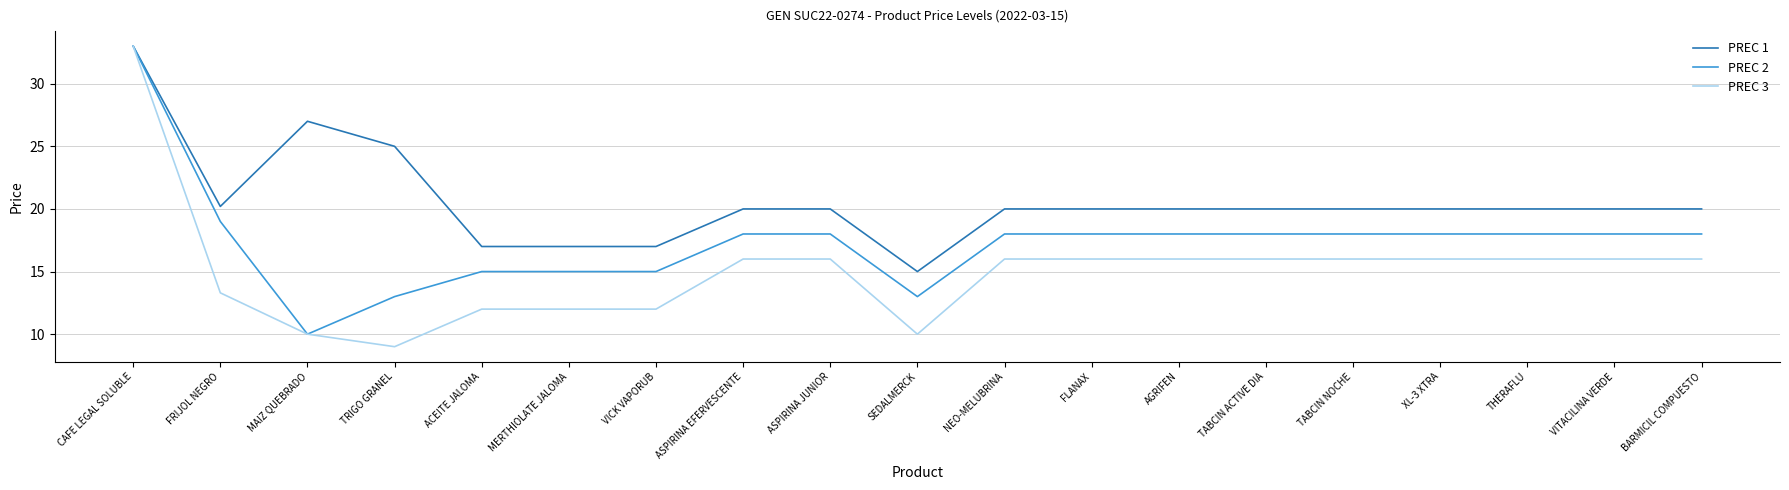

Rank the series at TABCIN NOCHE from highest to lowest value.

PREC 1, PREC 2, PREC 3